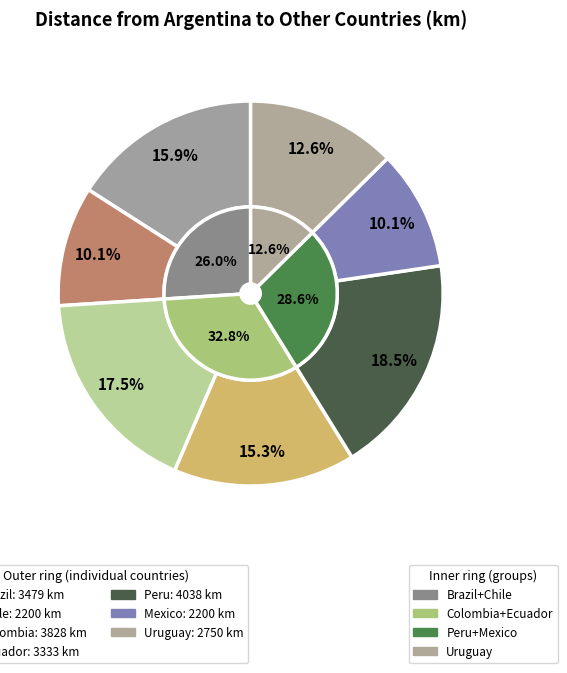

Is it true that Peru is 18% of the pie?

True